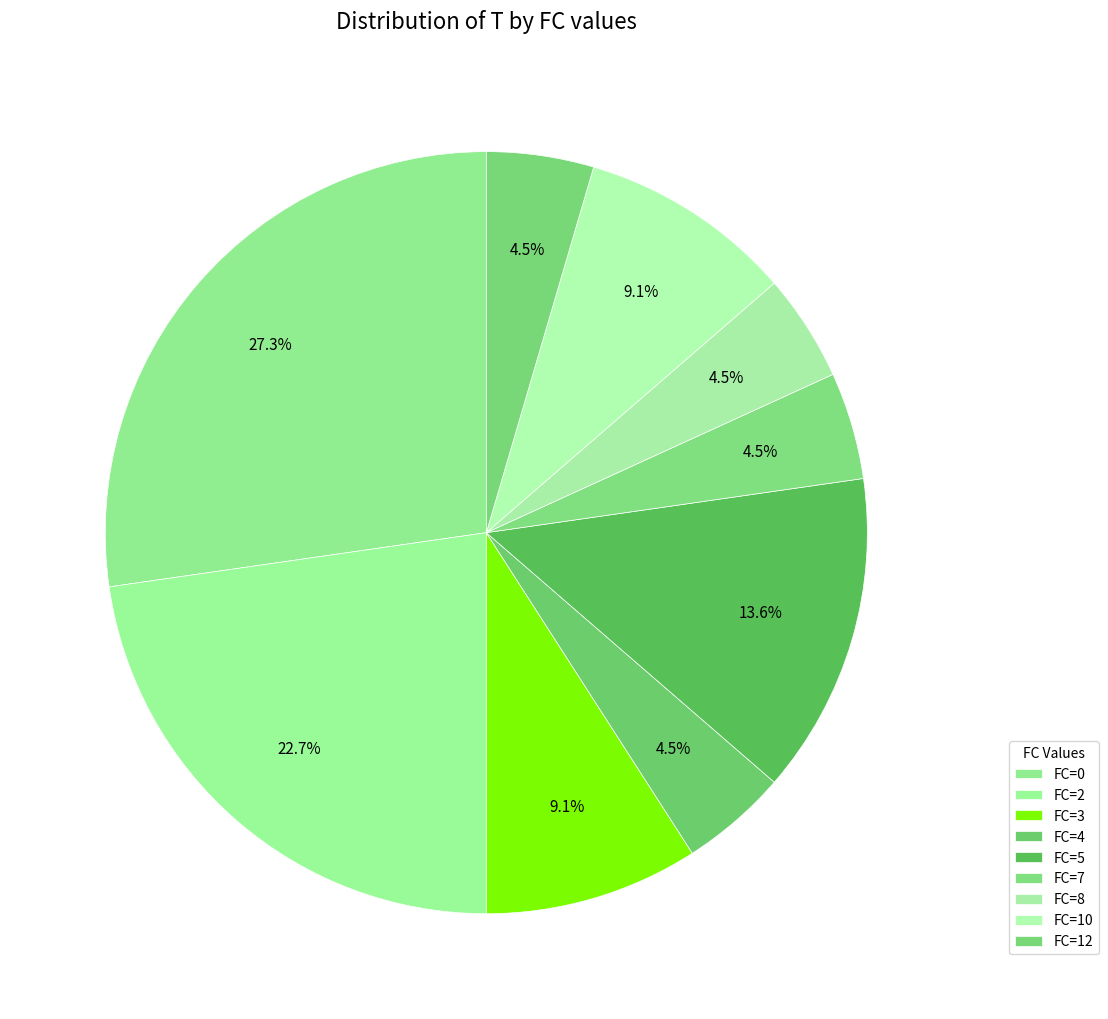

What is the change in value from FC=5 to FC=10?

-1